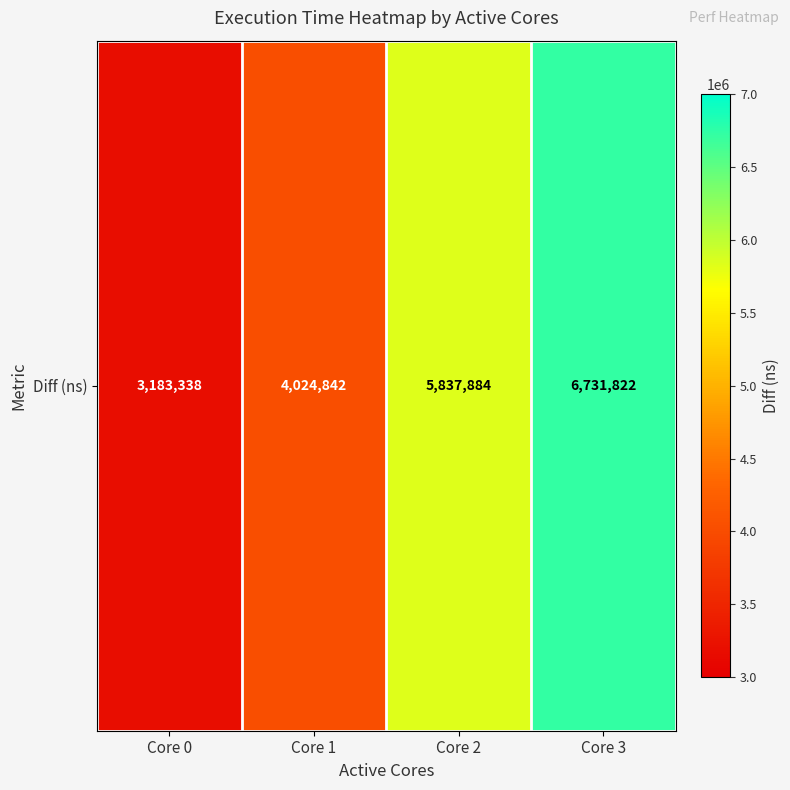

What is the greatest value displayed?

6731822